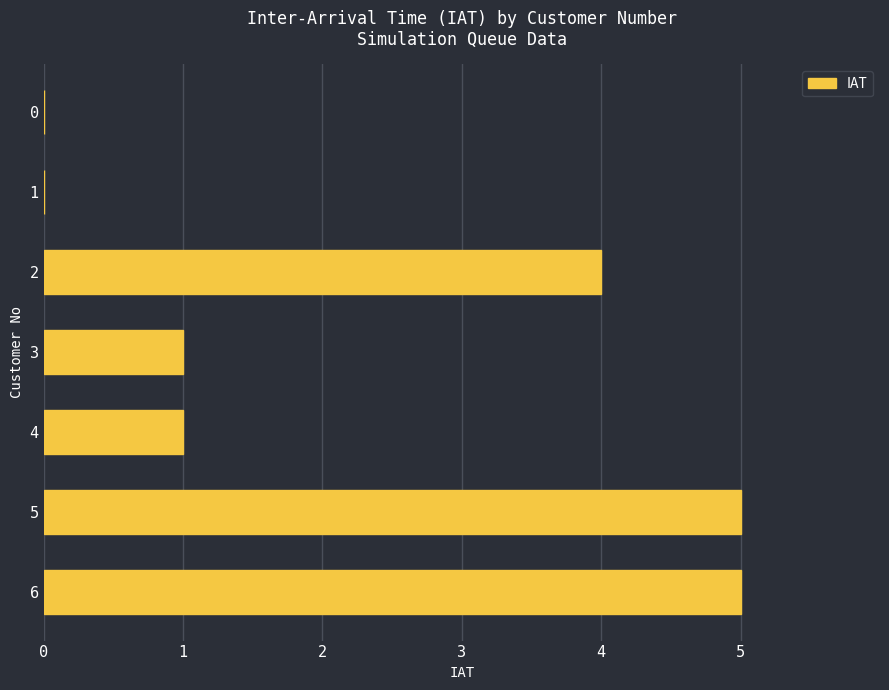

Are the bars horizontal?

Yes